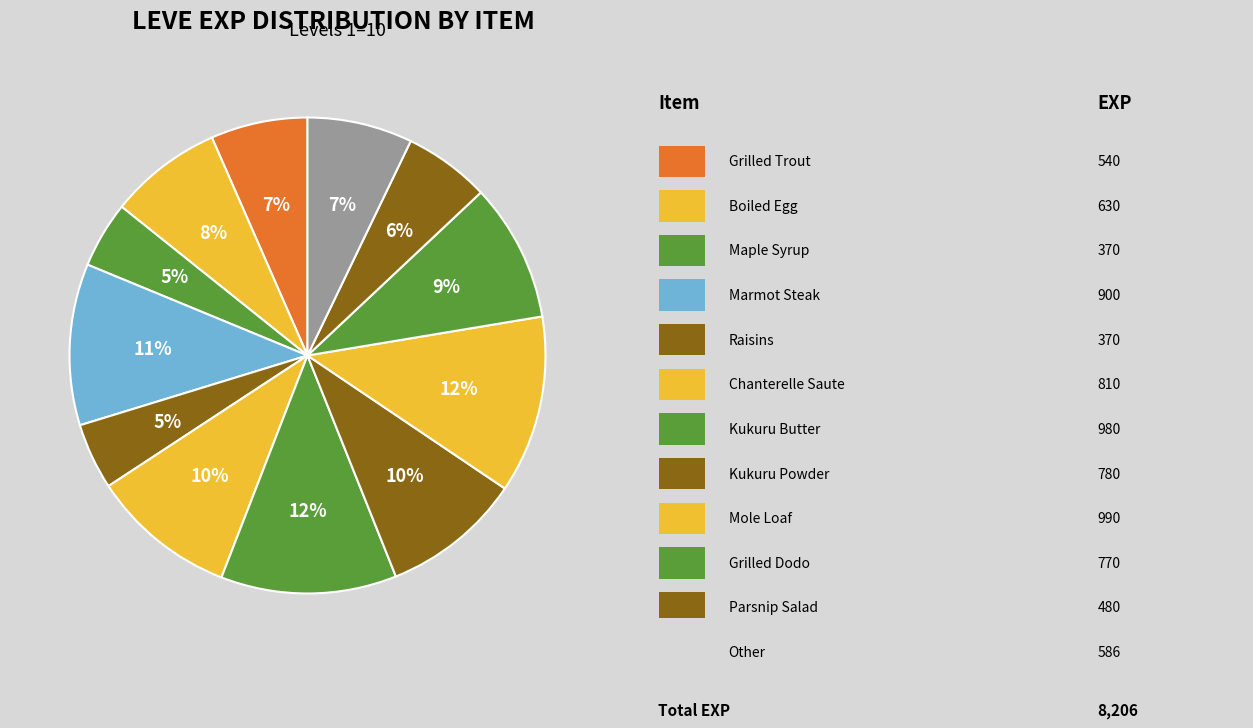

Count the number of slices in the pie.

12